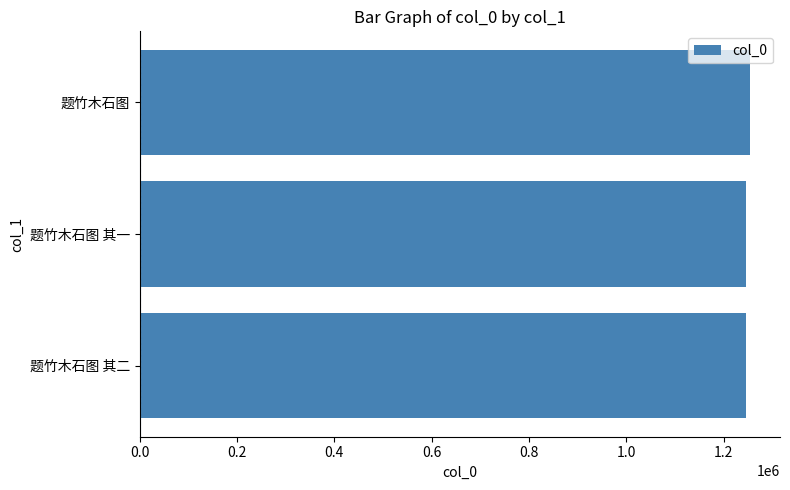

Approximately how many times larger is the value at 题竹木石图 compared to 题竹木石图 其一?

1.0